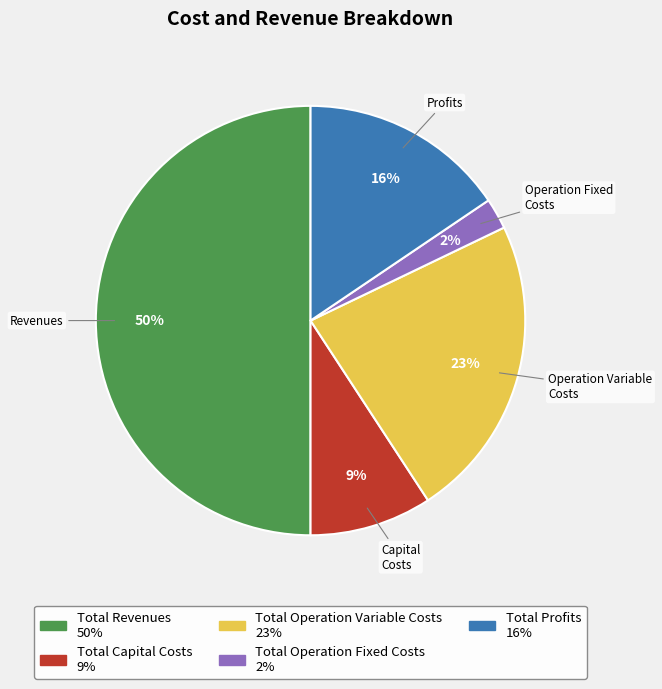

Do Total Profits and Total Operation Fixed Costs together represent more than half of the pie?

No